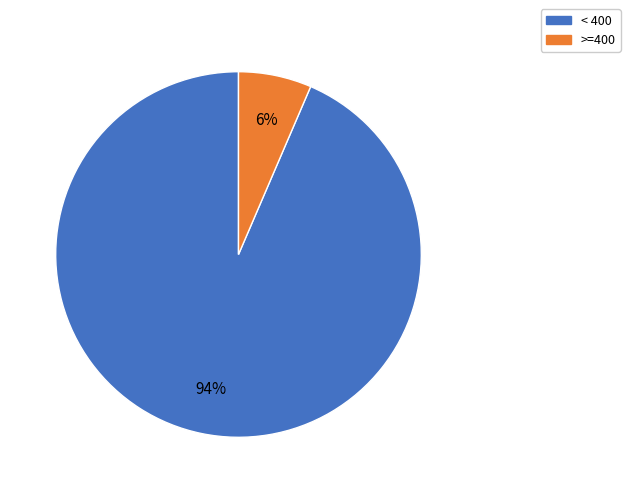

Is there a majority slice in this chart?

Yes